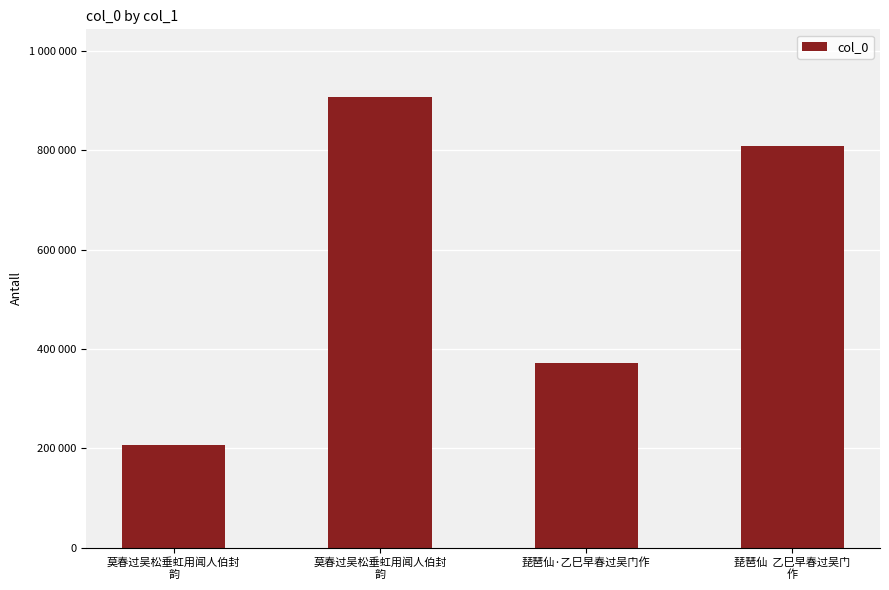

At which category does the chart reach its peak across all series?

莫春过吴松垂虹用闻人伯封
韵